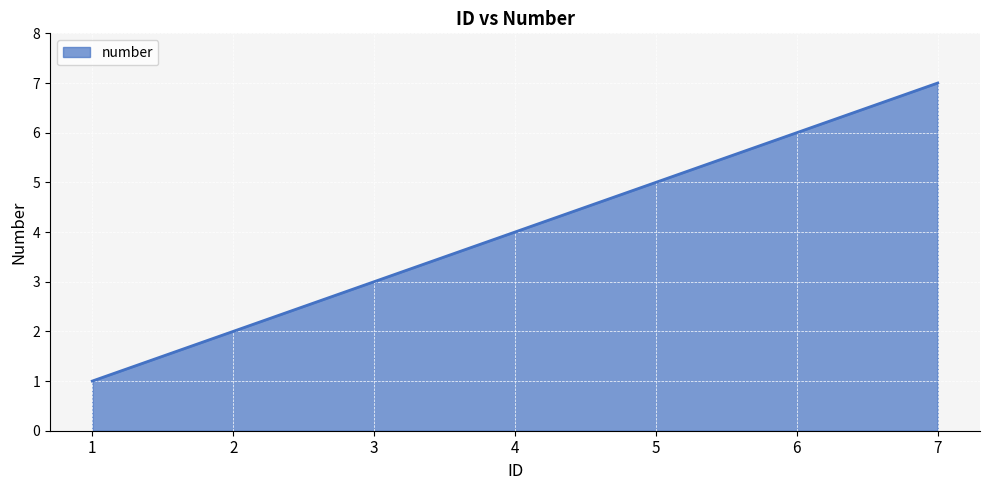

True or false: the data shows 2 at 2.

True